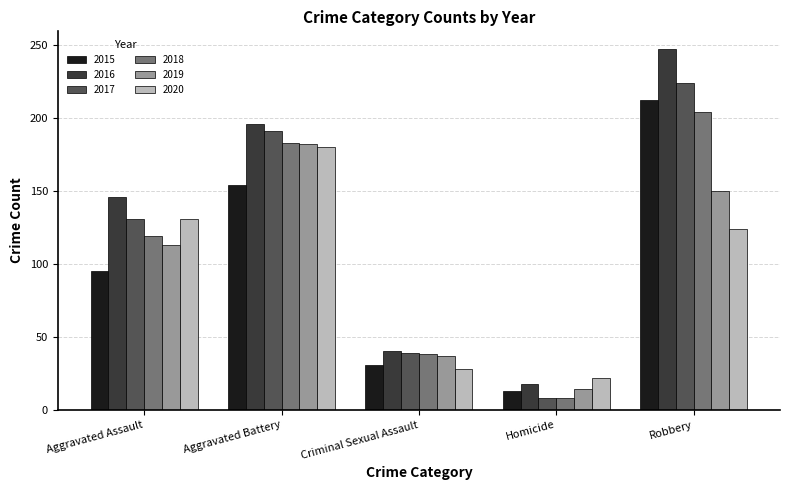

Reading left to right, list all the values displayed in this chart.

2015: 95	154	31	13	212
2016: 146	196	40	18	247
2017: 131	191	39	8	224
2018: 119	183	38	8	204
2019: 113	182	37	14	150
2020: 131	180	28	22	124